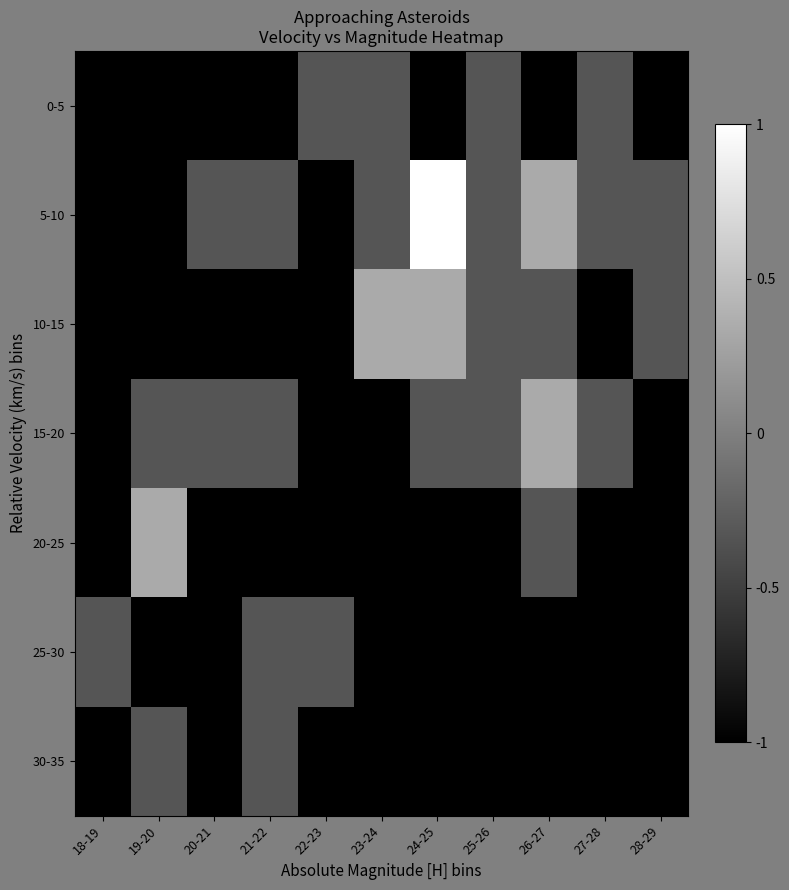

What is the total value across all series at 28-29?

-5.7